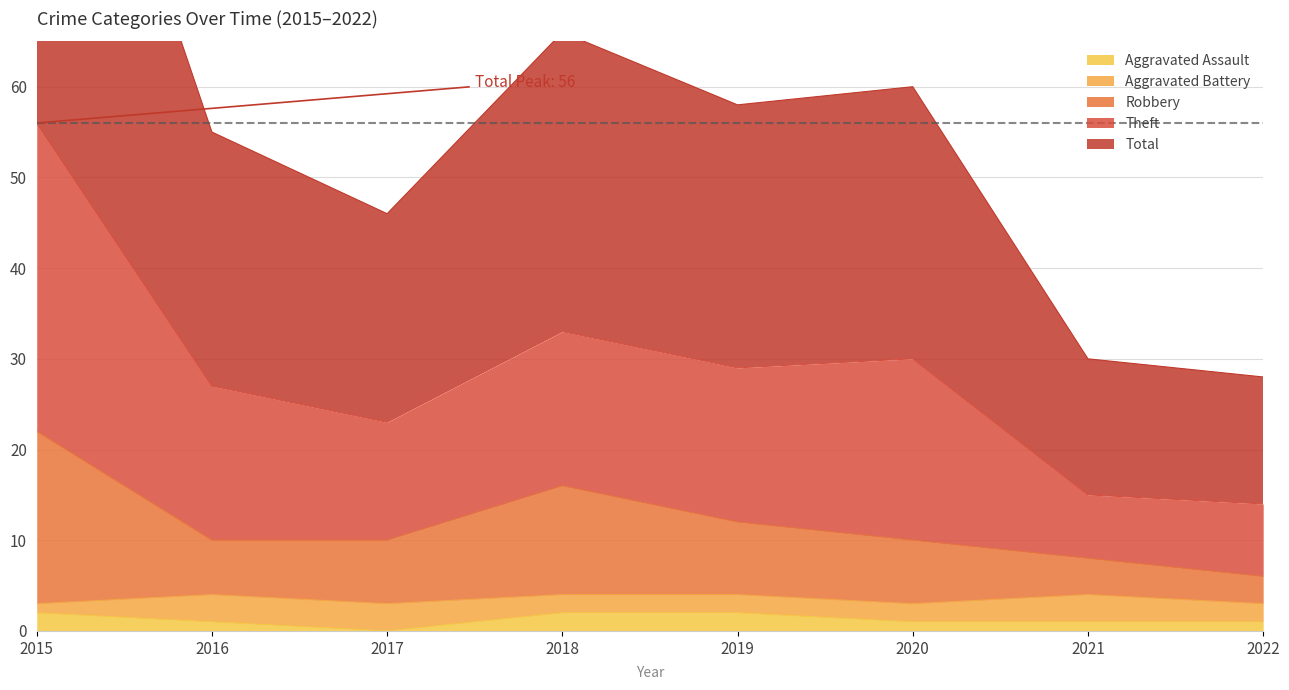

How many data points in Total are less than 29?

4